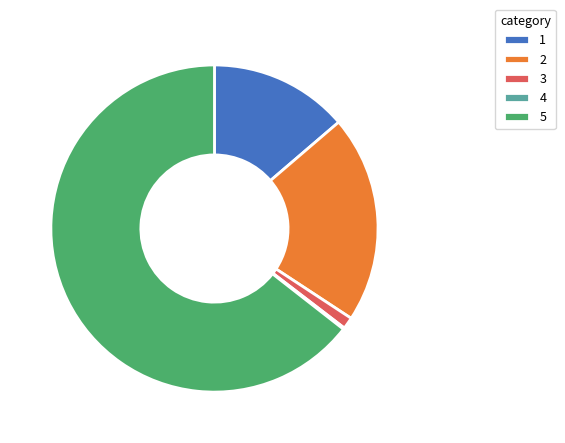

Is it true that 2 is 12% of the pie?

False